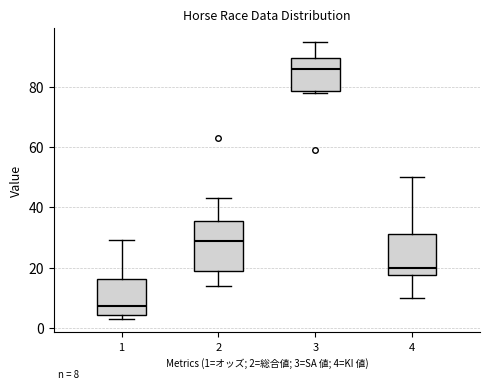

Which box's median line is the highest?

3